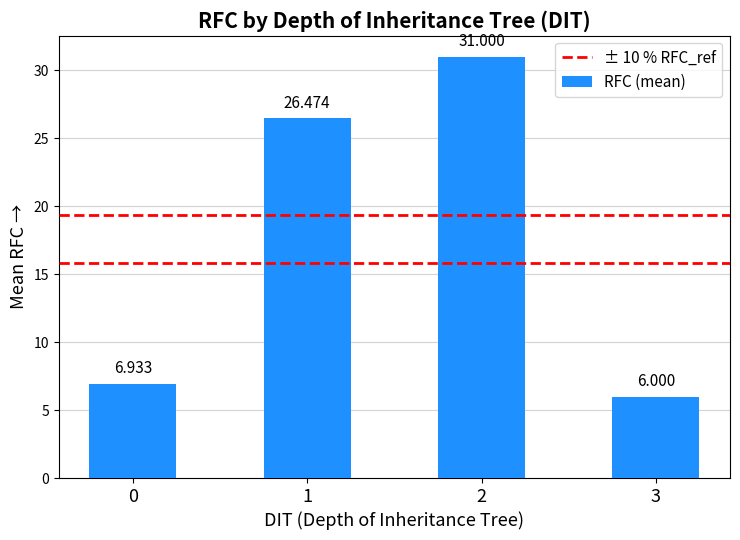

How many series are shown in this chart?

1